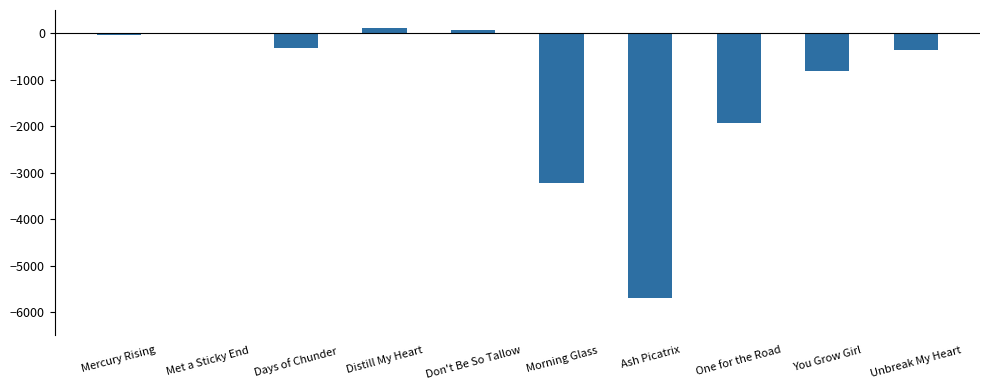

What is the sum of all values?

-12172.0